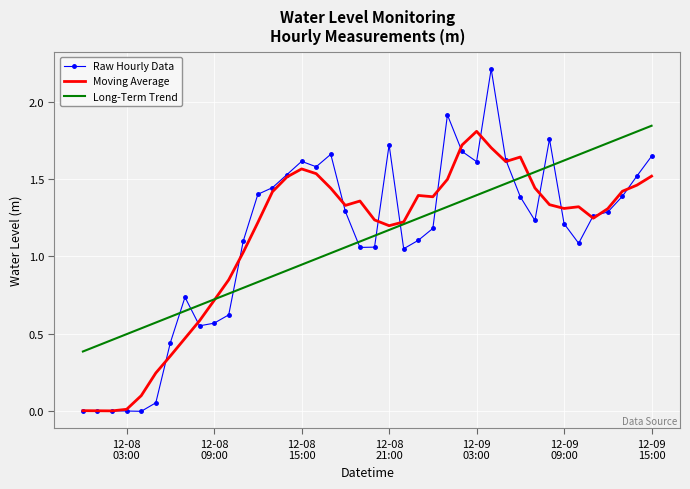

What is the greatest value displayed?

2.2